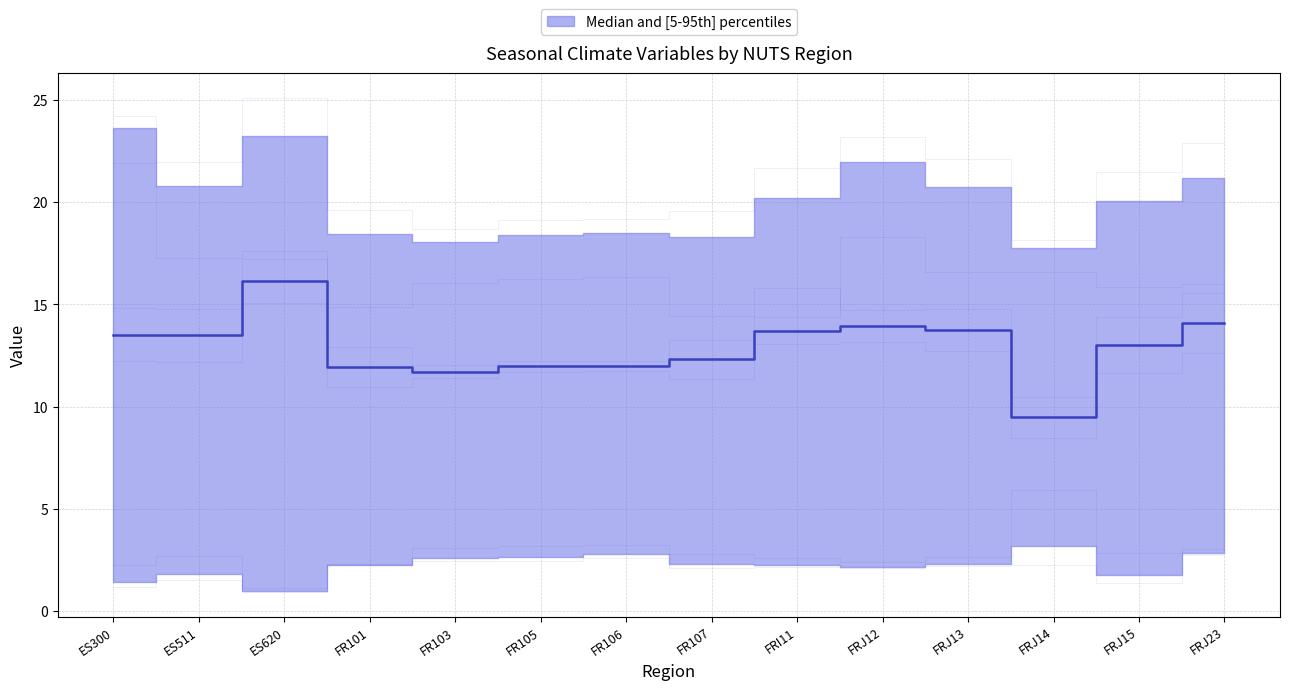

True or false: temperature_spring has more than 0 points higher than both neighbors.

True